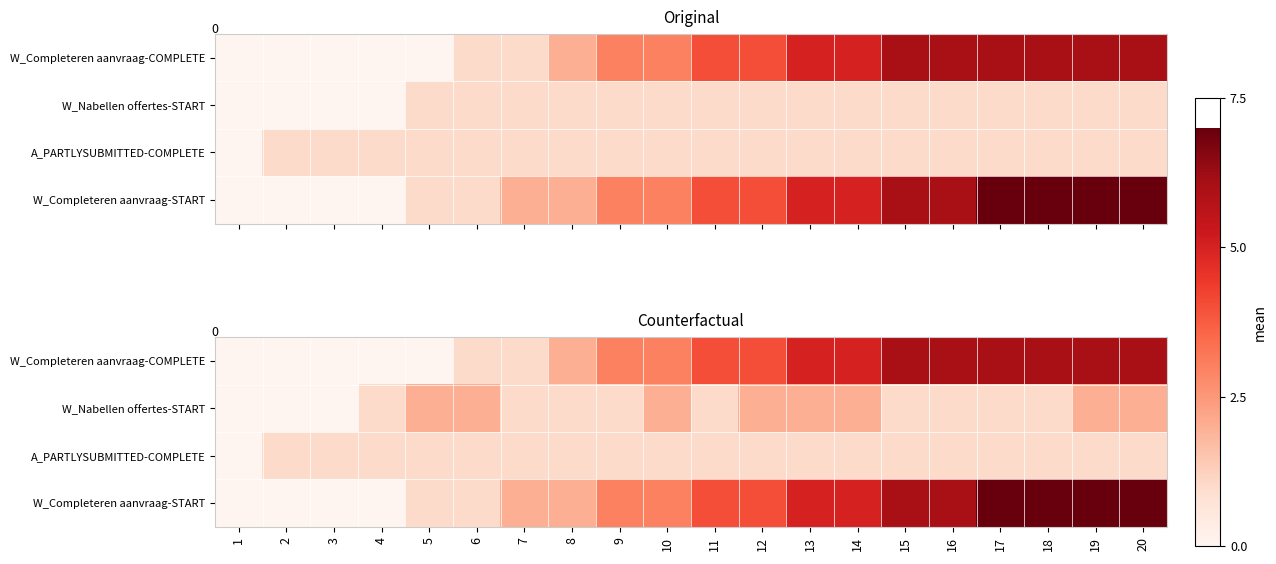

What is the sum of all W_Nabellen offertes-START values?

25